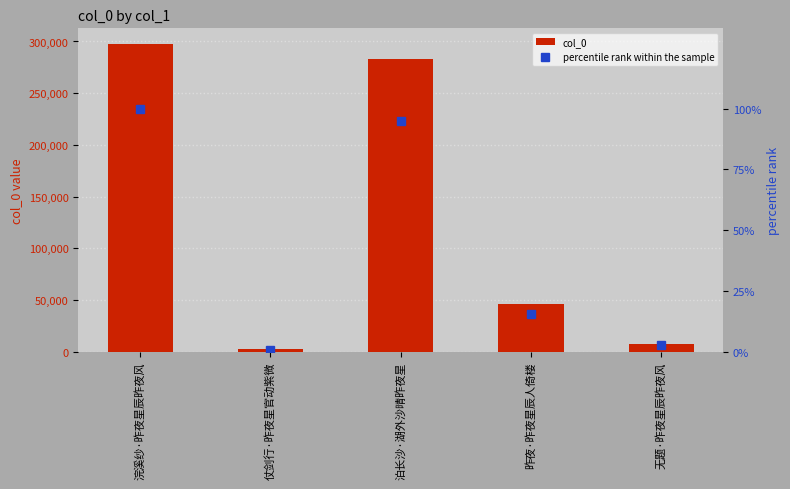

Rank the series by their average value, from highest to lowest.

col_0, percentile rank within the sample